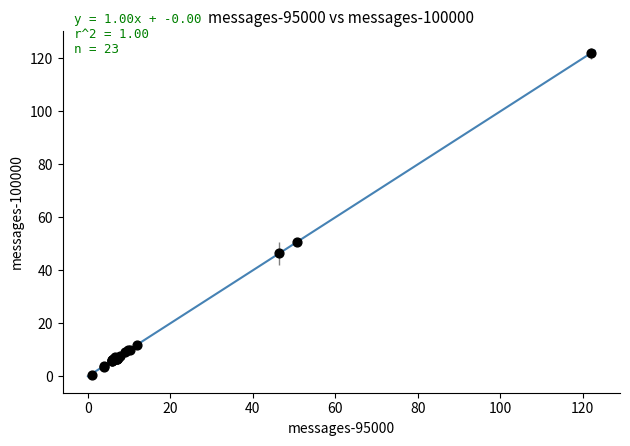

What Y value in the scatter plot is closest to 61?

50.5